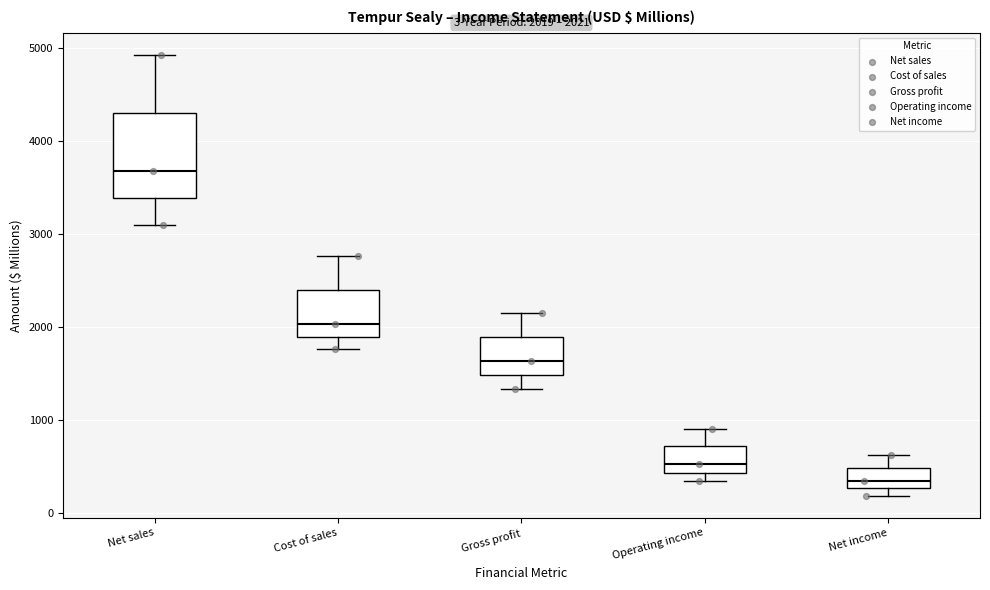

Comparing the boxes themselves (not the whiskers), which one is the tallest?

Net sales